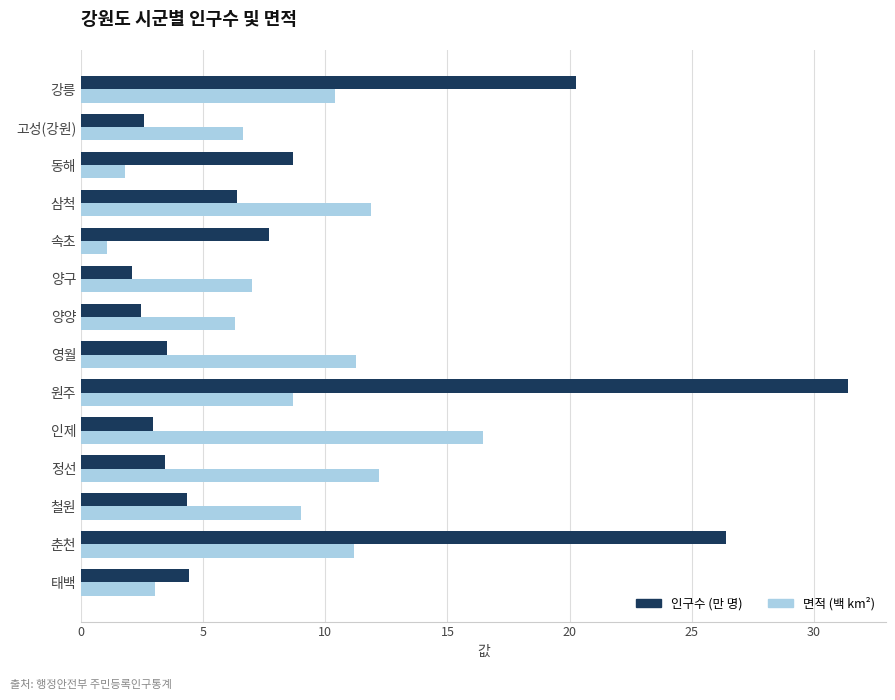

Which series has the widest spread of values?

인구수 (만 명)